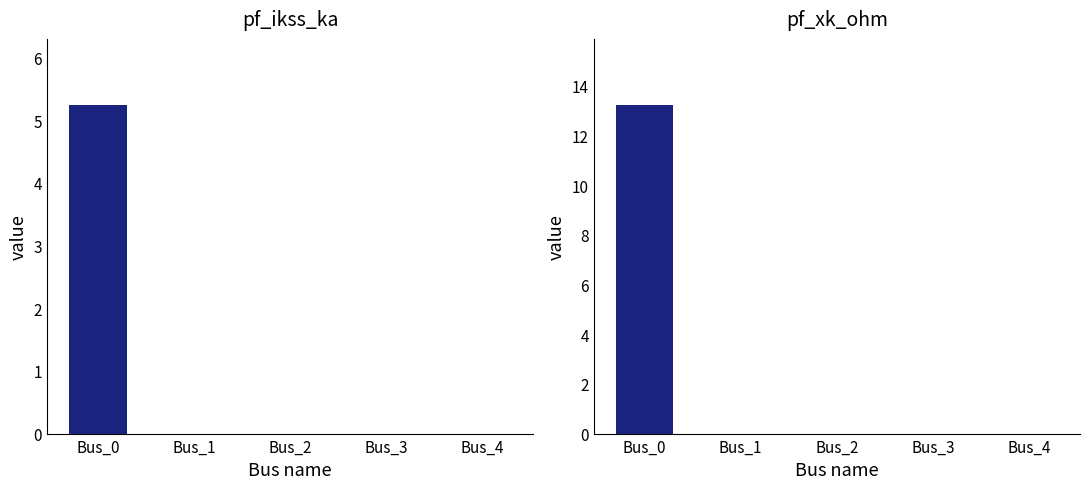

The value of pf_ikss_ka at Bus_0 is 5.2. True or false?

True